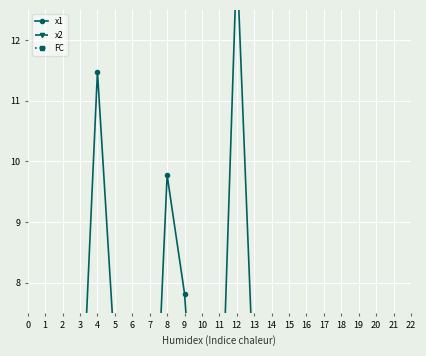

True or false: FC has more than 1 interior local peaks.

True